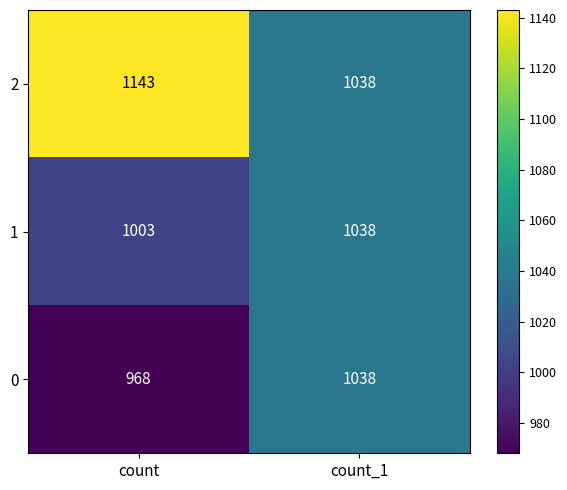

Is it true that 2 equals 1782 at count?

False